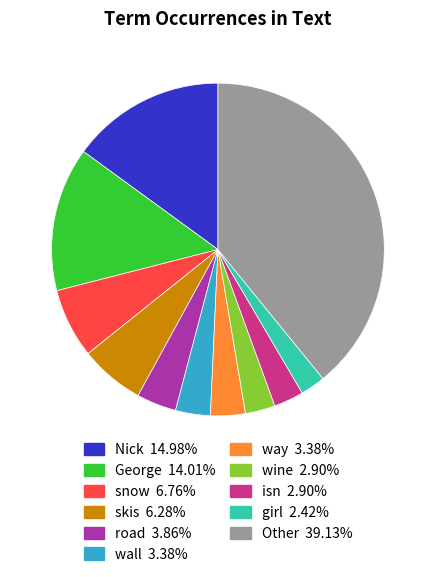

What is the ratio of the value at Other 39.13% to the value at snow 6.76%?

5.8